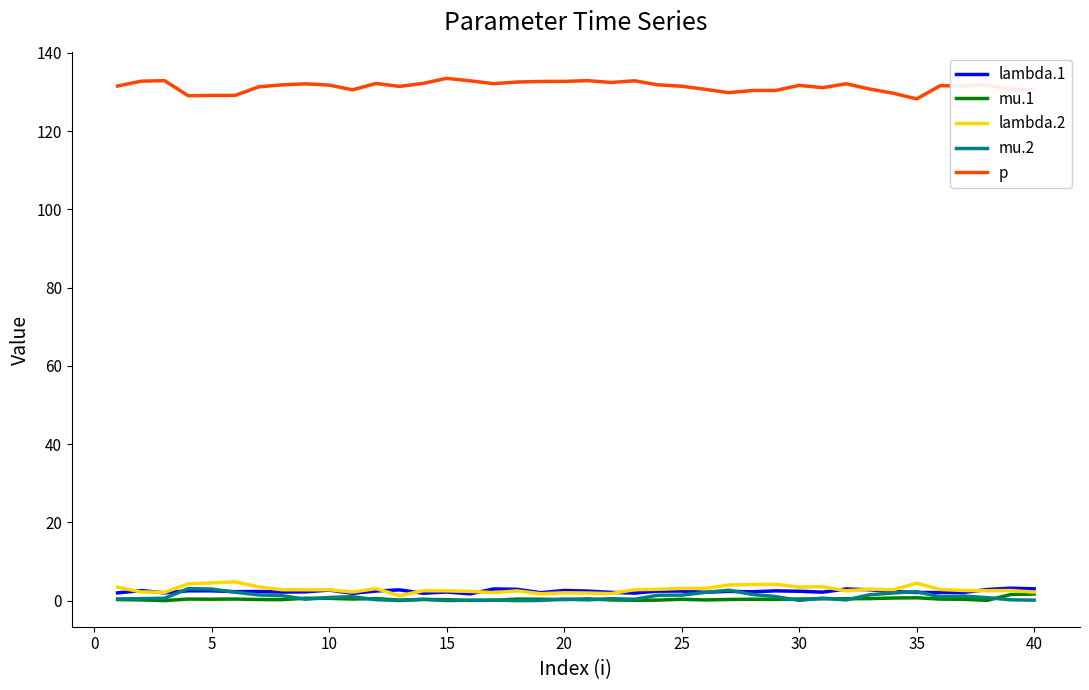

How many lines are shown in the chart?

5